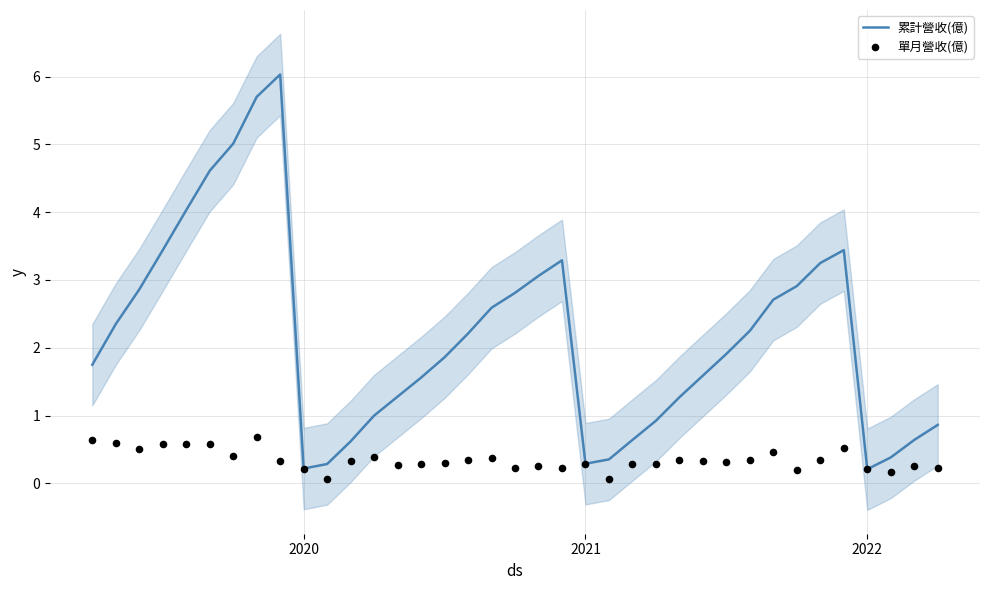

Is the value of 單月營收(億) at 18 greater than the value of 累計營收(億) at 17?

No